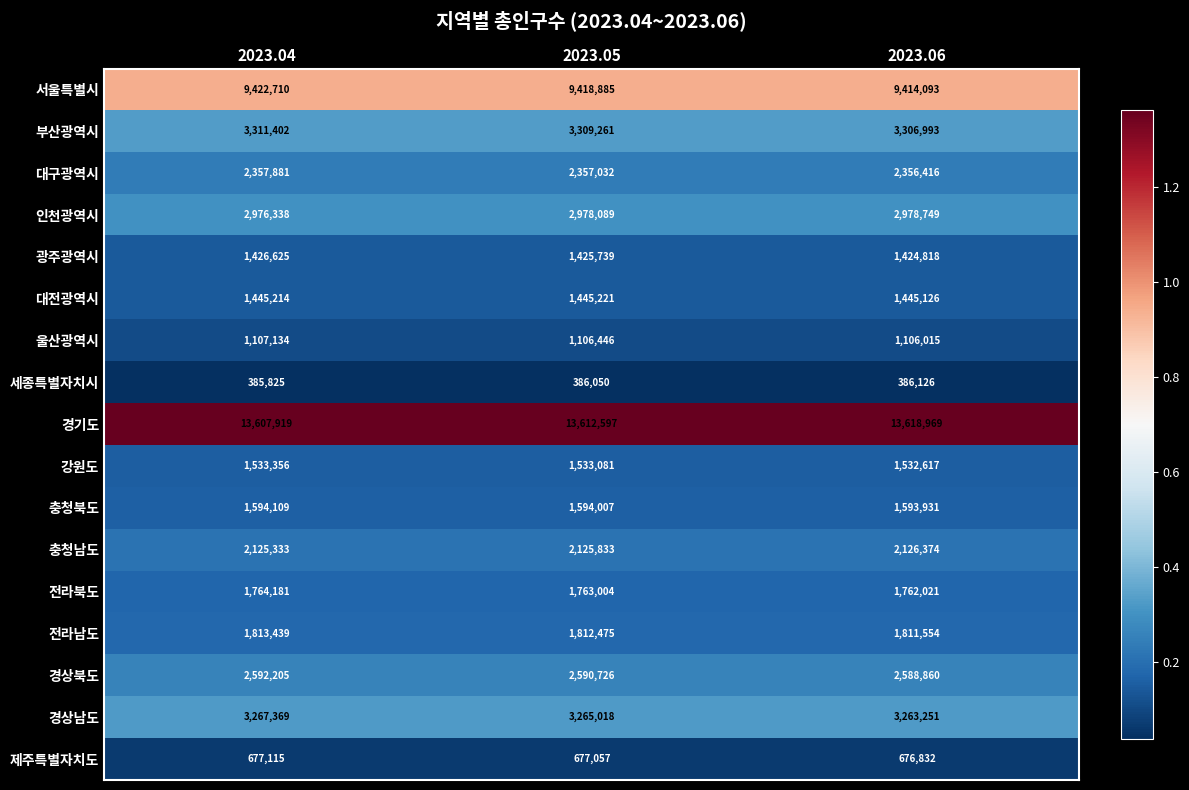

List the series in order of their peak value, highest first.

경기도, 서울특별시, 부산광역시, 경상남도, 인천광역시, 경상북도, 대구광역시, 충청남도, 전라남도, 전라북도, 충청북도, 강원도, 대전광역시, 광주광역시, 울산광역시, 제주특별자치도, 세종특별자치시